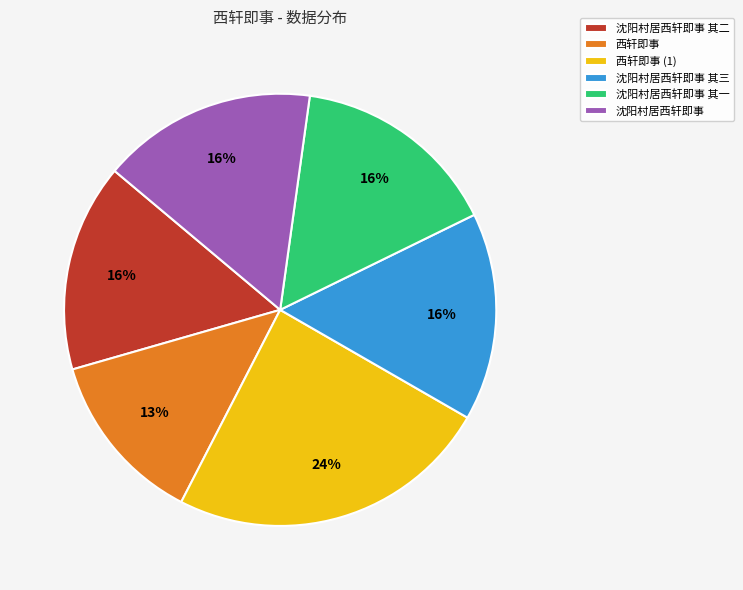

Is 西轩即事 the majority of the pie?

No